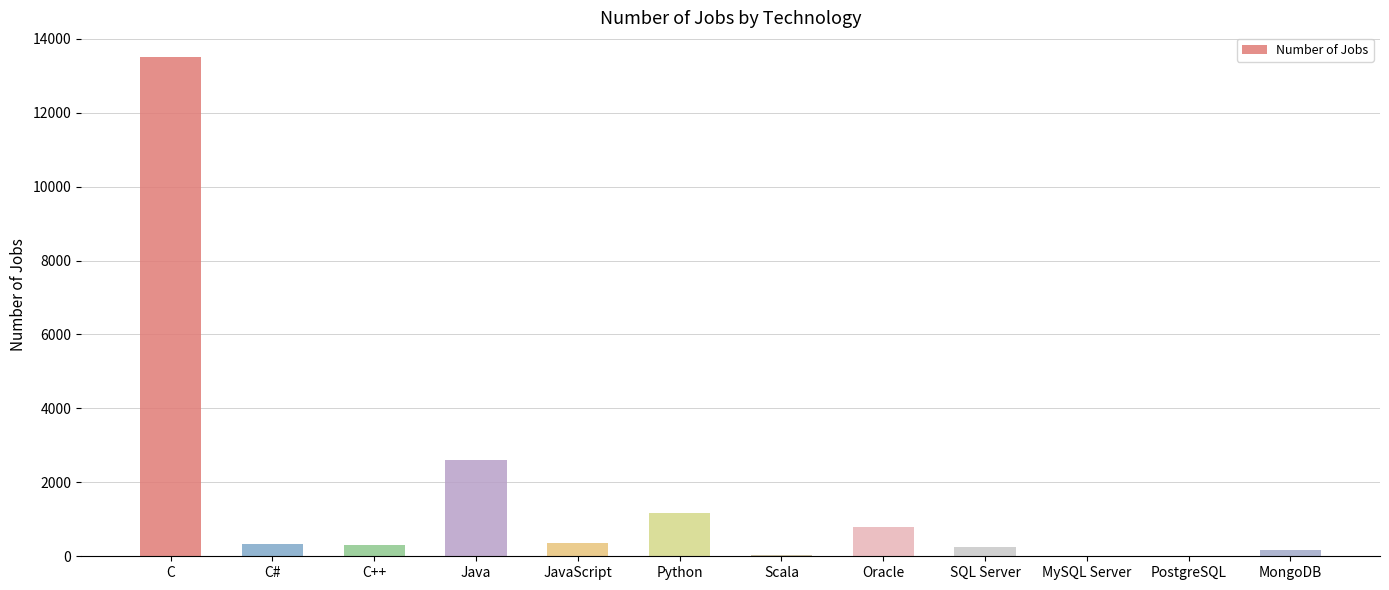

Which category has the highest value across all series?

C